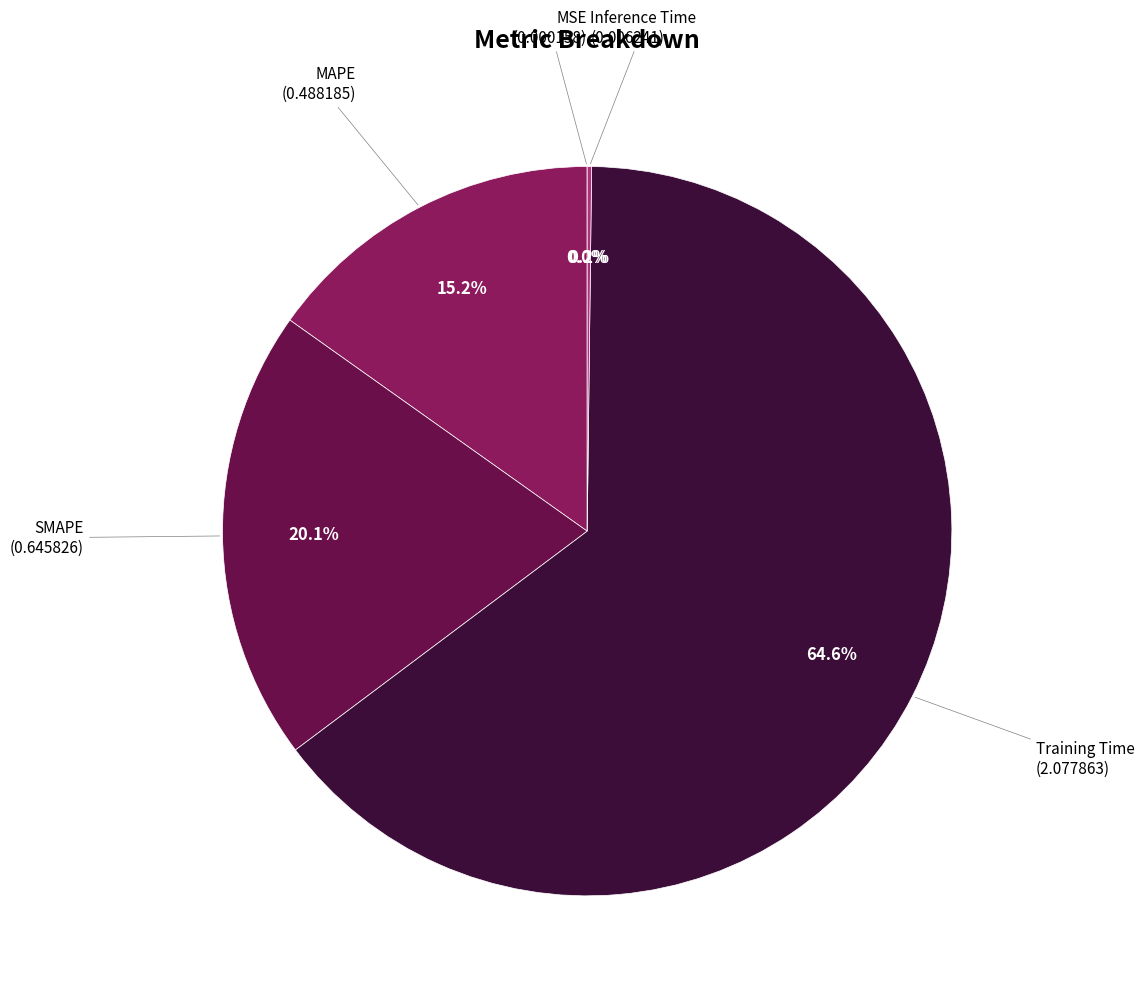

Is there a majority slice in this chart?

Yes